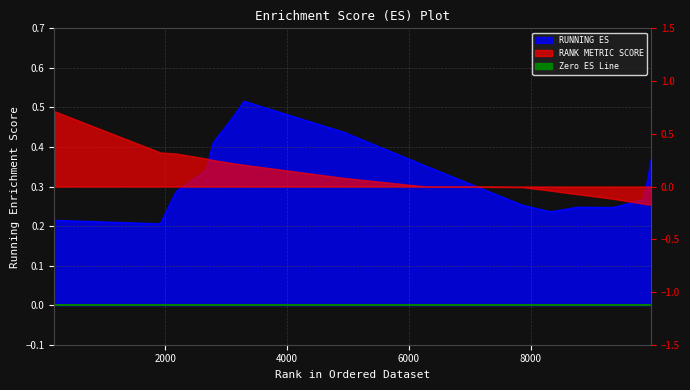

What is the difference between the values at 2794 and 9923?

0.1